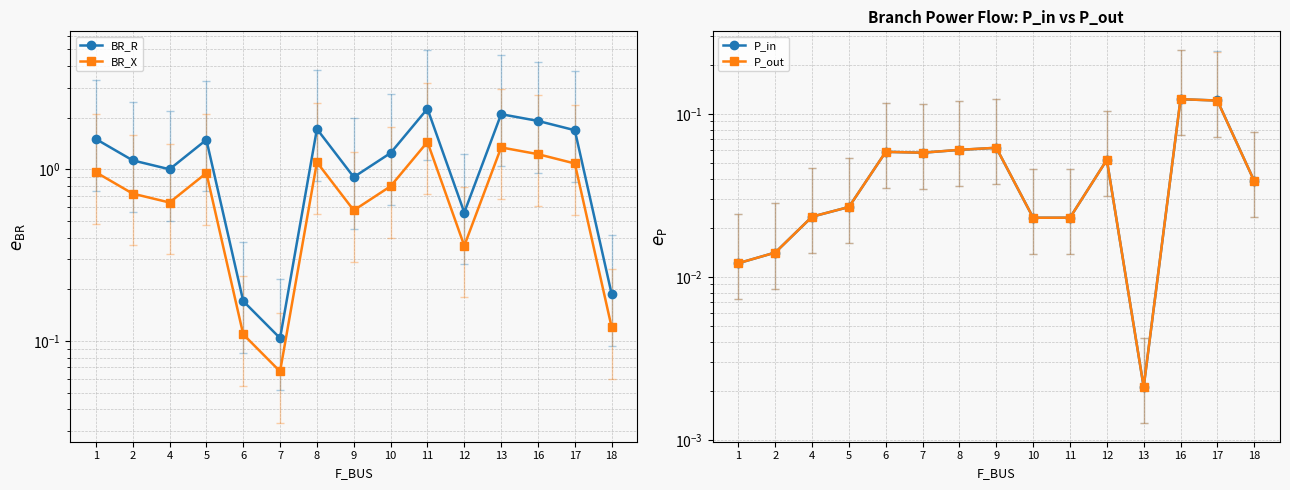

Which series has the largest range (max minus min)?

BR_R